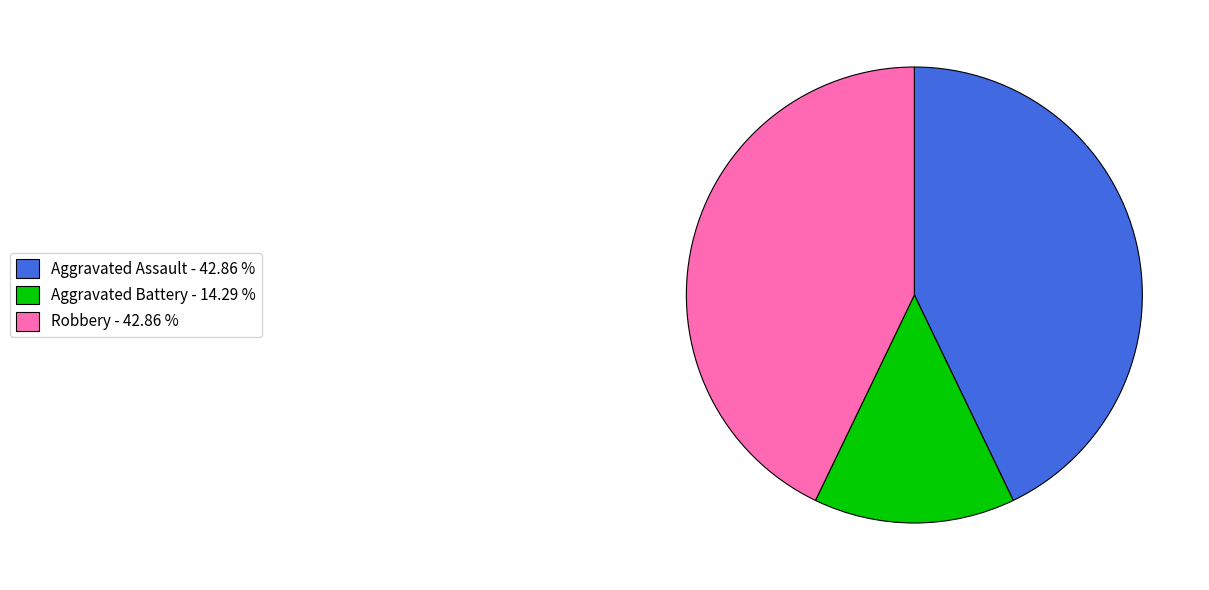

Do Robbery - 42.86 % and Aggravated Battery - 14.29 % together represent more than half of the pie?

Yes